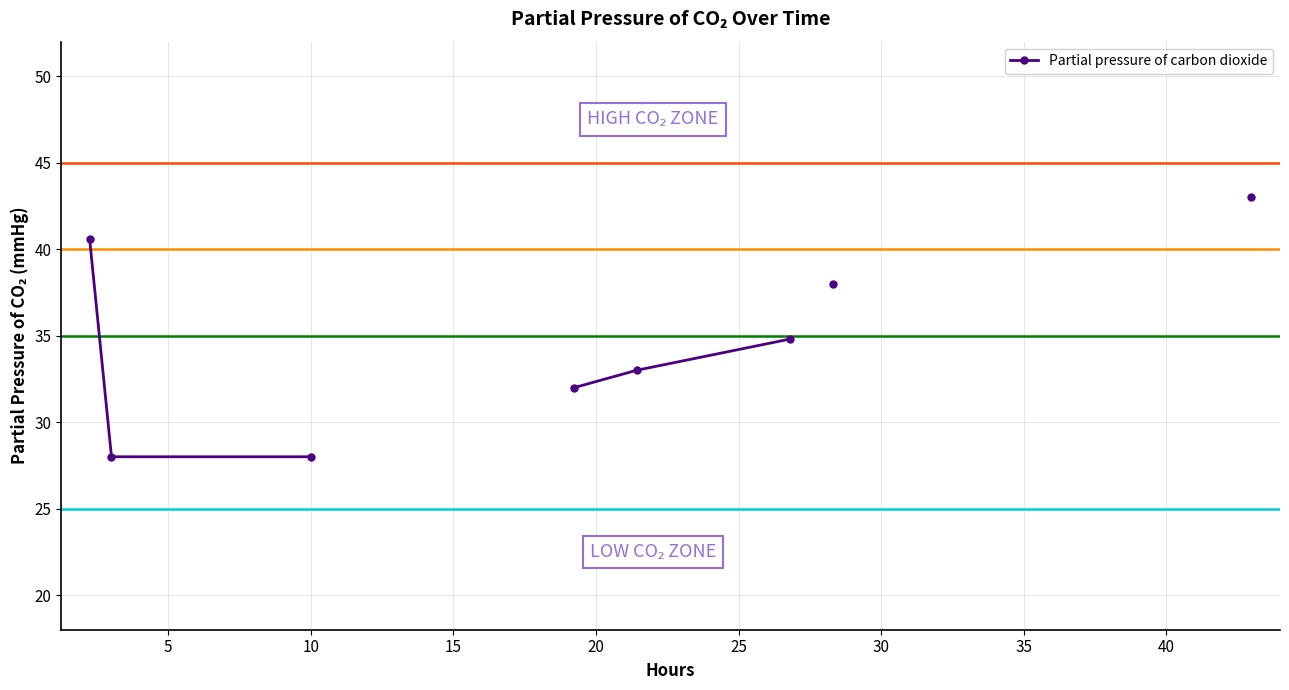

What is the difference between the maximum and minimum values?

15.0